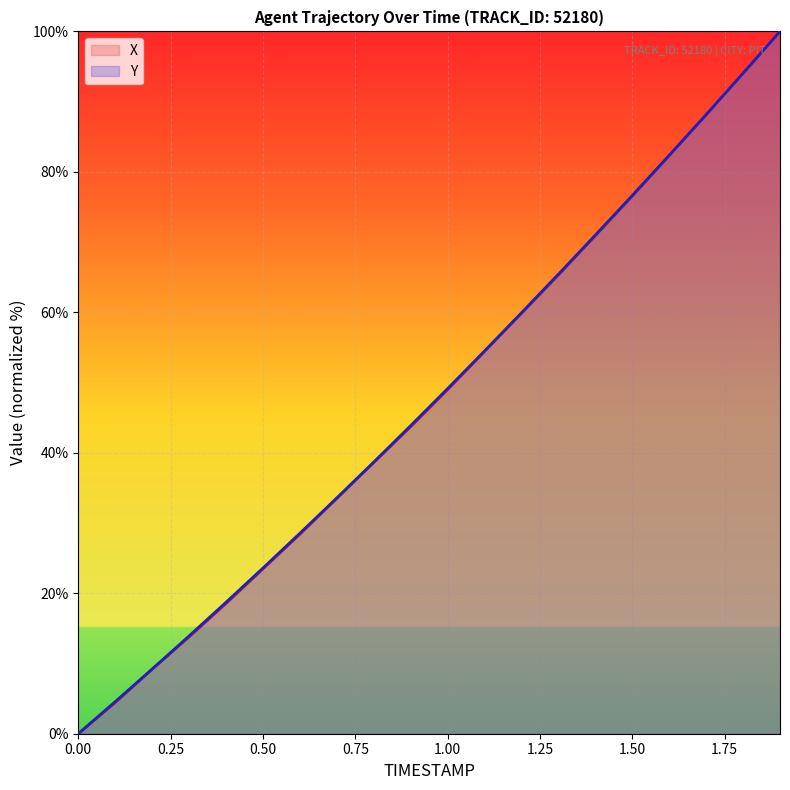

How many values in the X series are below 48?

10